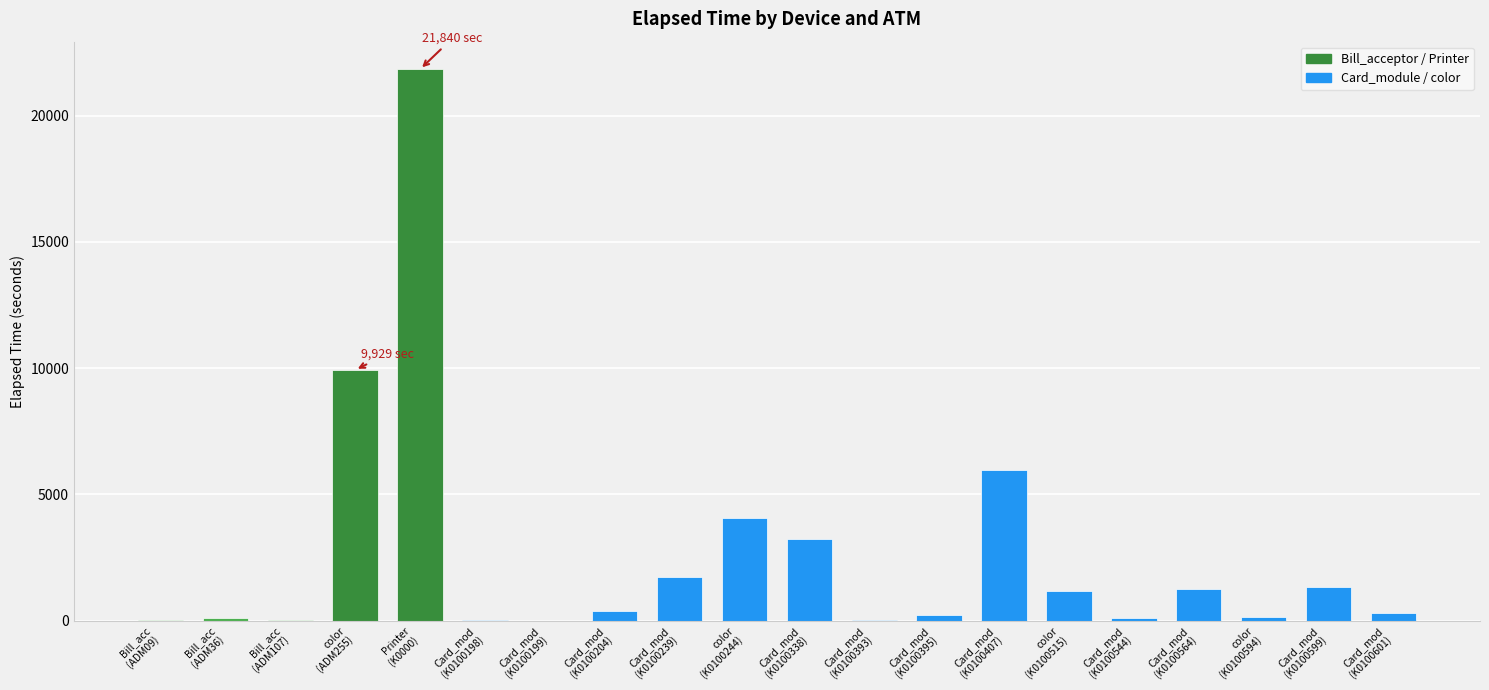

How many series are shown in this chart?

1